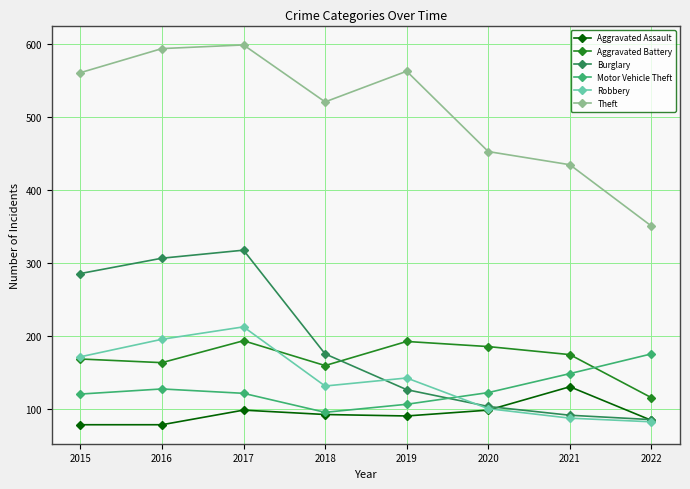

The value of Robbery at 2022 is 83. True or false?

True